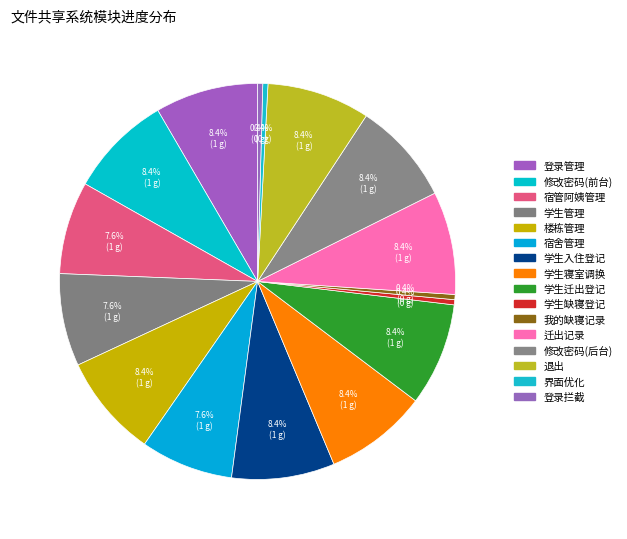

Count the number of slices in the pie.

16